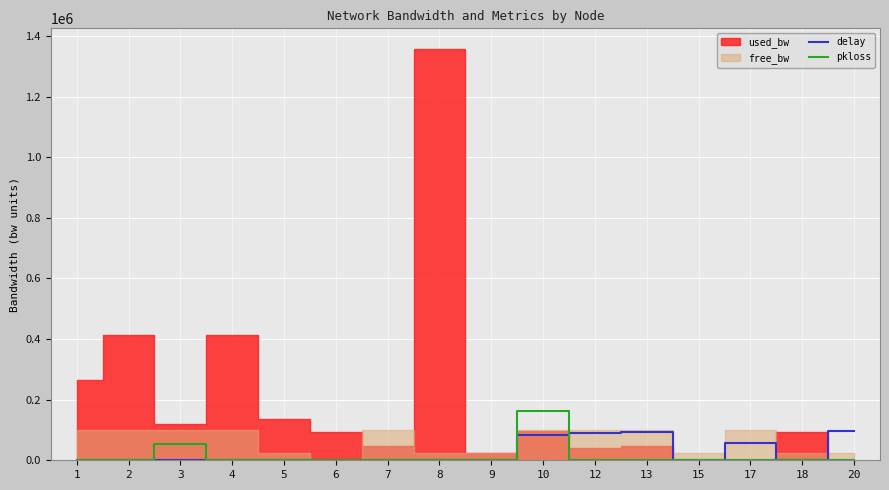

At which category does delay reach its first local peak?

4